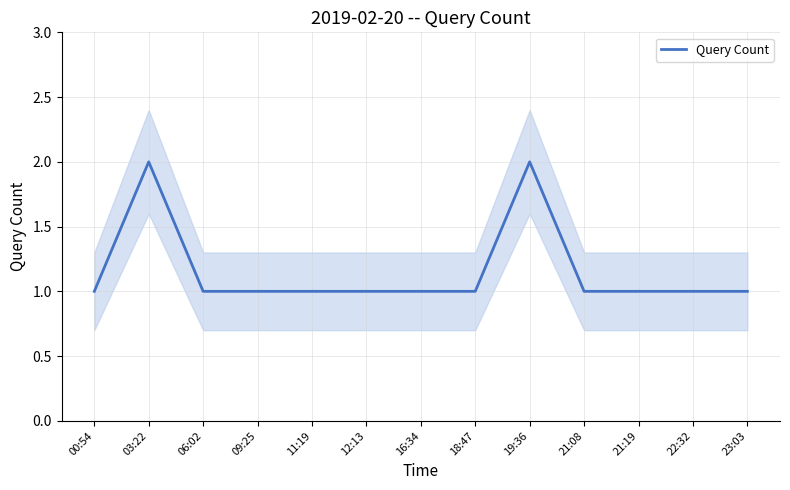

How many lines are shown in the chart?

1